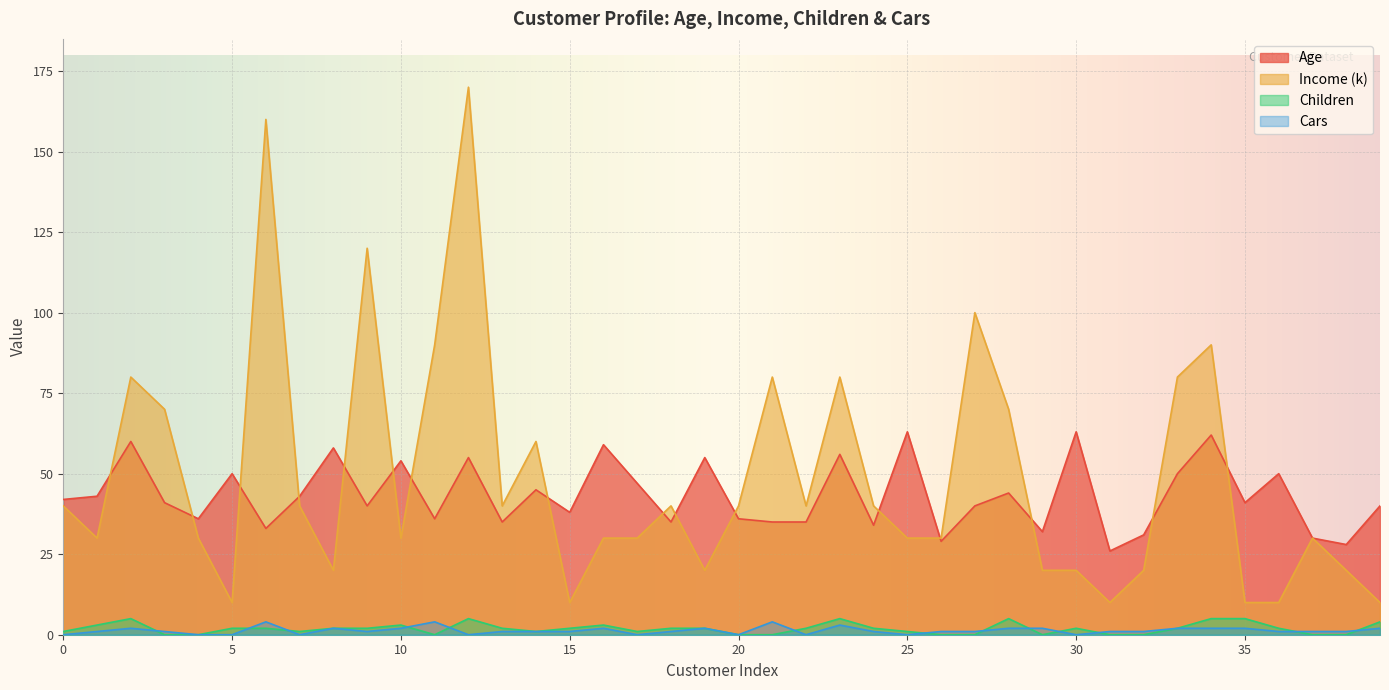

True or false: Cars and Age intersect in this chart.

False